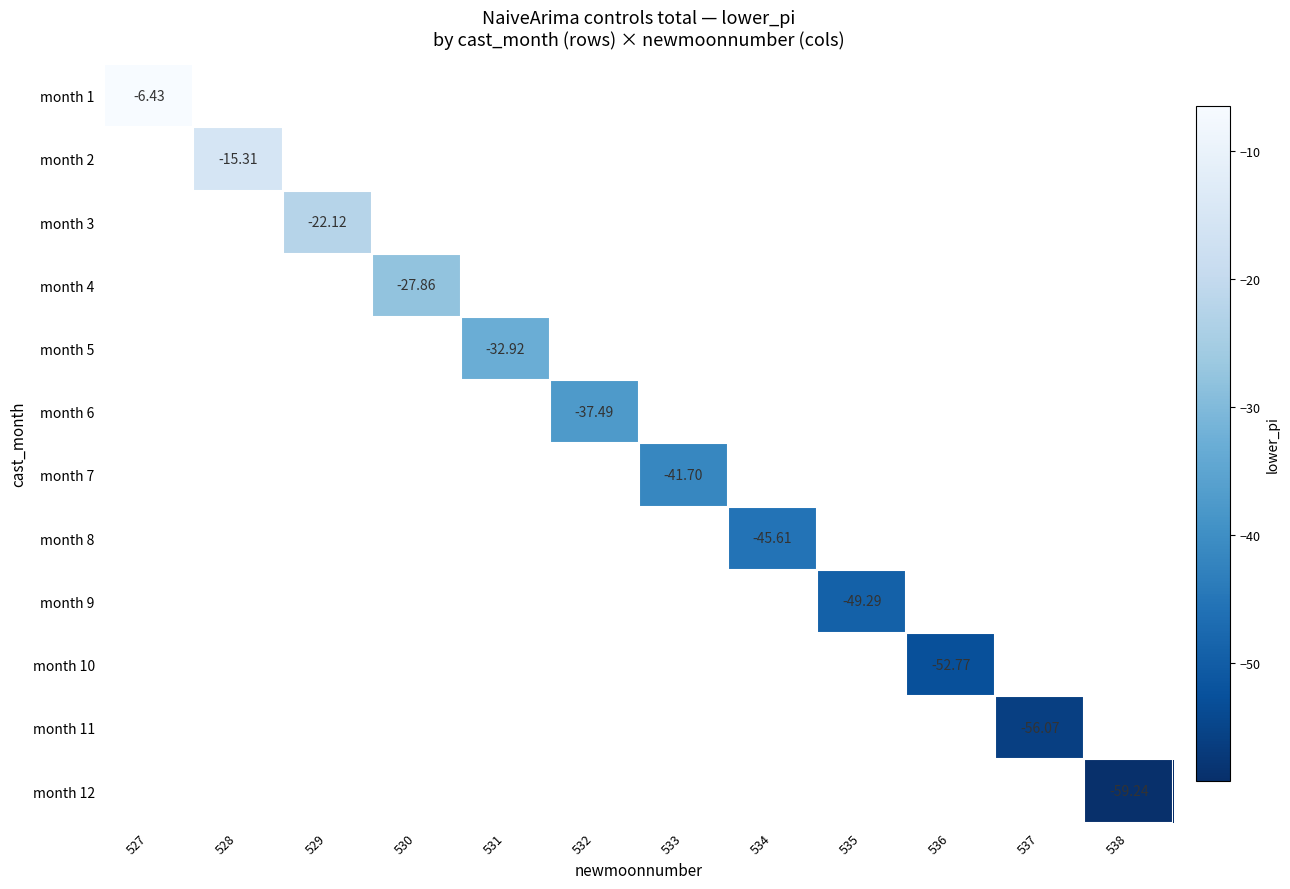

How many categories are shown in the chart?

12